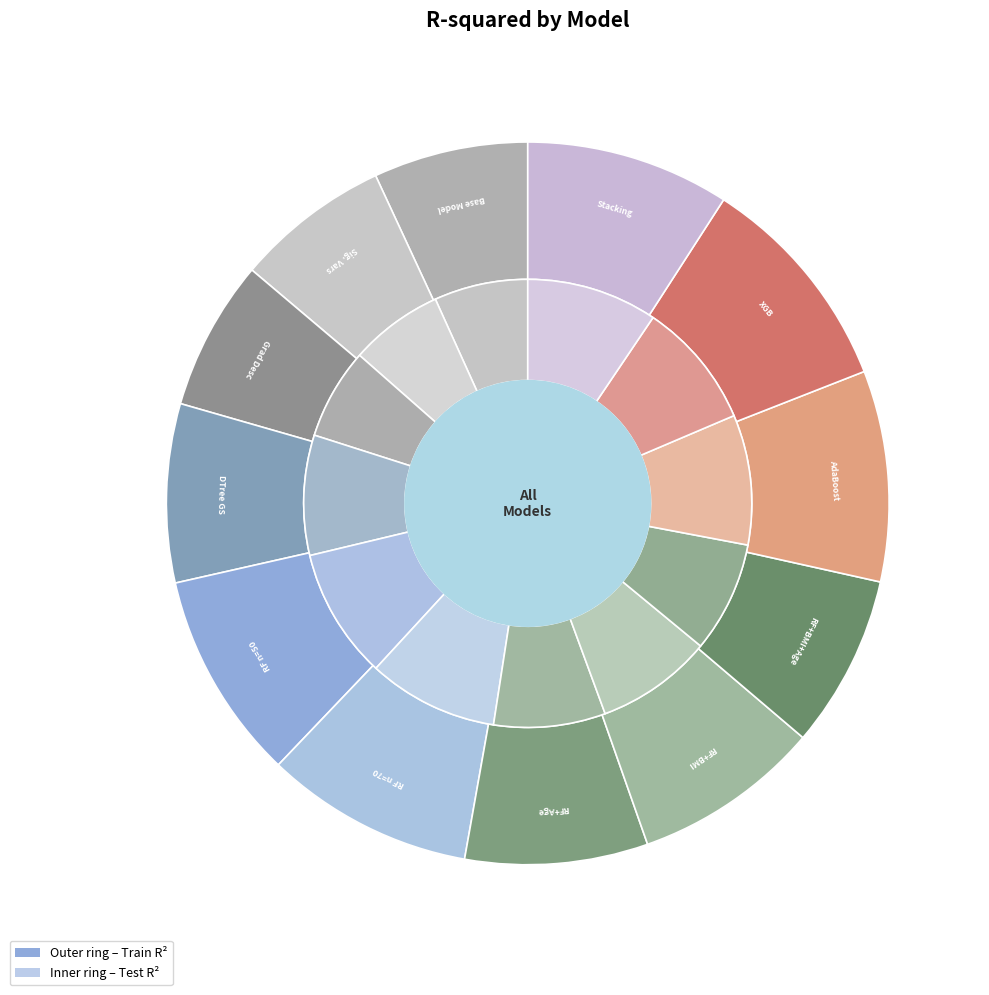

Which series has the widest spread of values?

values_train